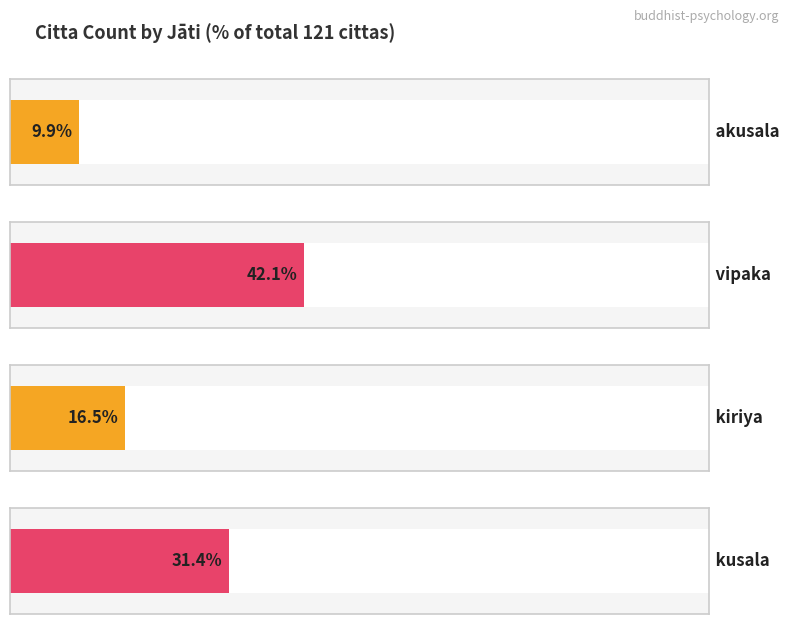

How many series are shown in this chart?

1